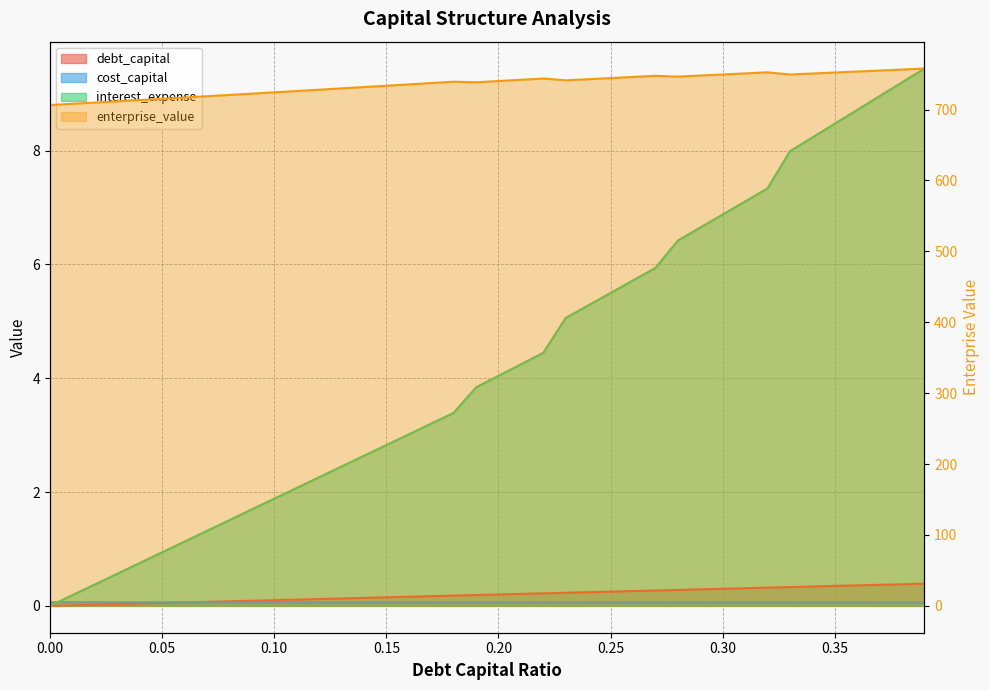

Reading left to right, what are all the values shown in this chart?

debt_capital: 0.0=0.0	0.01=0.0	0.02=0.0	0.03=0.0	0.04=0.0	0.05=0.1	0.06=0.1	0.07=0.1	0.08=0.1	0.09=0.1	0.1=0.1	0.11=0.1	0.12=0.1	0.13=0.1	0.14=0.1	0.15=0.1	0.16=0.2	0.17=0.2	0.18=0.2	0.19=0.2	0.2=0.2	0.21=0.2	0.22=0.2	0.23=0.2	0.24=0.2	0.25=0.2	0.26=0.3	0.27=0.3	0.28=0.3	0.29=0.3	0.3=0.3	0.31=0.3	0.32=0.3	0.33=0.3	0.34=0.3	0.35=0.3	0.36=0.4	0.37=0.4	0.38=0.4	0.39=0.4
cost_capital: 0.0=0.1	0.01=0.1	0.02=0.1	0.03=0.1	0.04=0.1	0.05=0.1	0.06=0.1	0.07=0.1	0.08=0.1	0.09=0.1	0.1=0.1	0.11=0.1	0.12=0.1	0.13=0.1	0.14=0.1	0.15=0.1	0.16=0.1	0.17=0.1	0.18=0.1	0.19=0.1	0.2=0.1	0.21=0.1	0.22=0.1	0.23=0.1	0.24=0.1	0.25=0.1	0.26=0.1	0.27=0.1	0.28=0.1	0.29=0.1	0.3=0.1	0.31=0.1	0.32=0.1	0.33=0.1	0.34=0.1	0.35=0.1	0.36=0.1	0.37=0.1	0.38=0.1	0.39=0.1
enterprise_value: 0.0=706.4	0.01=708.2	0.02=709.9	0.03=711.7	0.04=713.5	0.05=715.3	0.06=717.1	0.07=718.9	0.08=720.7	0.09=722.5	0.1=724.4	0.11=726.2	0.12=728.1	0.13=729.9	0.14=731.8	0.15=733.7	0.16=735.6	0.17=737.5	0.18=739.4	0.19=738.5	0.2=740.3	0.21=742.1	0.22=743.9	0.23=741.3	0.24=742.9	0.25=744.5	0.26=746.1	0.27=747.7	0.28=746.5	0.29=748.0	0.3=749.5	0.31=751.1	0.32=752.6	0.33=749.5	0.34=750.9	0.35=752.3	0.36=753.7	0.37=755.1	0.38=756.5	0.39=757.9
interest_expense: 0.0=0.0	0.01=0.2	0.02=0.4	0.03=0.6	0.04=0.8	0.05=0.9	0.06=1.1	0.07=1.3	0.08=1.5	0.09=1.7	0.1=1.9	0.11=2.1	0.12=2.3	0.13=2.4	0.14=2.6	0.15=2.8	0.16=3.0	0.17=3.2	0.18=3.4	0.19=3.8	0.2=4.0	0.21=4.2	0.22=4.4	0.23=5.1	0.24=5.3	0.25=5.5	0.26=5.7	0.27=5.9	0.28=6.4	0.29=6.6	0.3=6.9	0.31=7.1	0.32=7.3	0.33=8.0	0.34=8.2	0.35=8.5	0.36=8.7	0.37=9.0	0.38=9.2	0.39=9.4